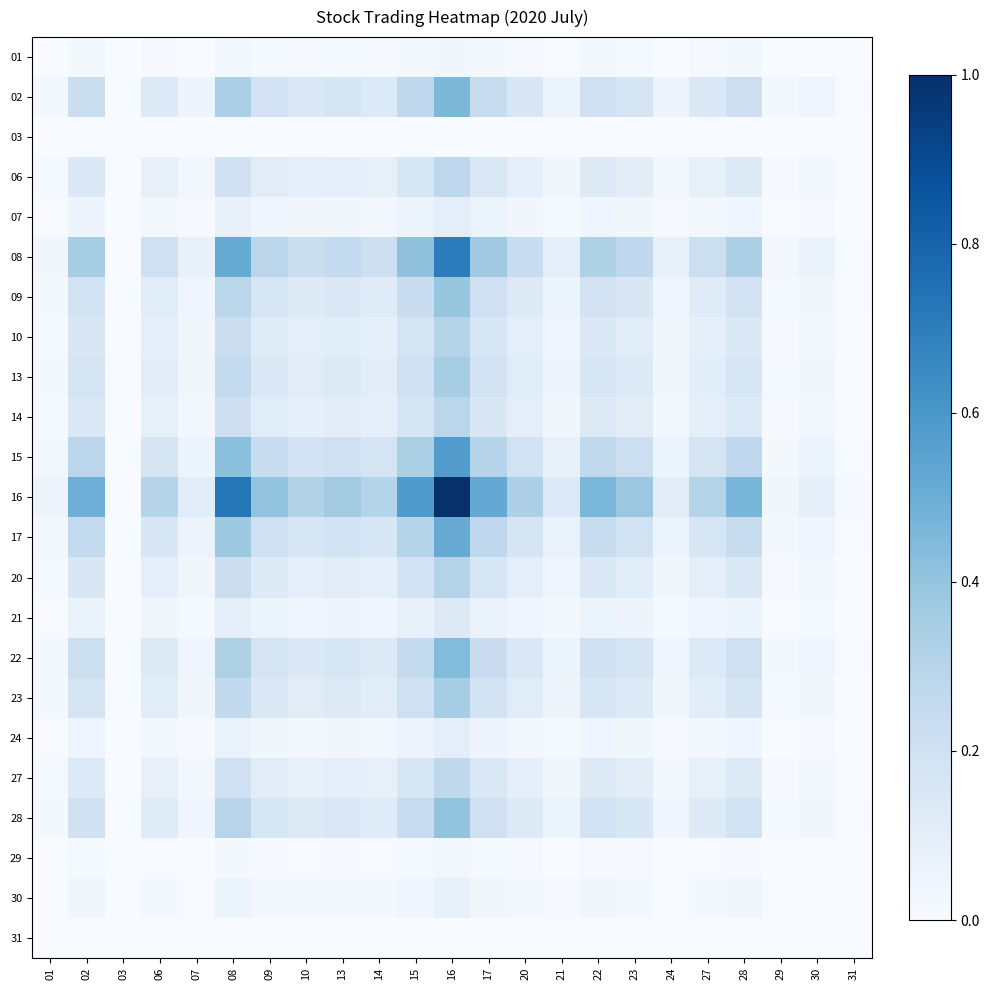

Reading left to right, list all the values displayed in this chart.

01: 01=0.0	02=0.0	03=0.0	06=0.0	07=0.0	08=0.0	09=0.0	10=0.0	13=0.0	14=0.0	15=0.0	16=0.0	17=0.0	20=0.0	21=0.0	22=0.0	23=0.0	24=0.0	27=0.0	28=0.0	29=0.0	30=0.0	31=0.0
02: 01=0.0	02=0.2	03=0.0	06=0.1	07=0.0	08=0.3	09=0.2	10=0.1	13=0.2	14=0.1	15=0.3	16=0.5	17=0.2	20=0.1	21=0.1	22=0.2	23=0.2	24=0.0	27=0.1	28=0.2	29=0.0	30=0.0	31=0.0
03: 01=0.0	02=0.0	03=0.0	06=0.0	07=0.0	08=0.0	09=0.0	10=0.0	13=0.0	14=0.0	15=0.0	16=0.0	17=0.0	20=0.0	21=0.0	22=0.0	23=0.0	24=0.0	27=0.0	28=0.0	29=0.0	30=0.0	31=0.0
06: 01=0.0	02=0.1	03=0.0	06=0.1	07=0.0	08=0.2	09=0.1	10=0.1	13=0.1	14=0.1	15=0.2	16=0.3	17=0.1	20=0.1	21=0.0	22=0.1	23=0.1	24=0.0	27=0.1	28=0.1	29=0.0	30=0.0	31=0.0
07: 01=0.0	02=0.0	03=0.0	06=0.0	07=0.0	08=0.1	09=0.0	10=0.0	13=0.0	14=0.0	15=0.1	16=0.1	17=0.1	20=0.0	21=0.0	22=0.0	23=0.0	24=0.0	27=0.0	28=0.0	29=0.0	30=0.0	31=0.0
08: 01=0.0	02=0.3	03=0.0	06=0.2	07=0.1	08=0.5	09=0.3	10=0.2	13=0.3	14=0.2	15=0.4	16=0.7	17=0.4	20=0.2	21=0.1	22=0.3	23=0.3	24=0.1	27=0.2	28=0.3	29=0.0	30=0.1	31=0.0
09: 01=0.0	02=0.2	03=0.0	06=0.1	07=0.0	08=0.3	09=0.2	10=0.1	13=0.1	14=0.1	15=0.2	16=0.4	17=0.2	20=0.1	21=0.1	22=0.2	23=0.1	24=0.0	27=0.1	28=0.2	29=0.0	30=0.0	31=0.0
10: 01=0.0	02=0.1	03=0.0	06=0.1	07=0.0	08=0.2	09=0.1	10=0.1	13=0.1	14=0.1	15=0.2	16=0.3	17=0.2	20=0.1	21=0.0	22=0.1	23=0.1	24=0.0	27=0.1	28=0.1	29=0.0	30=0.0	31=0.0
13: 01=0.0	02=0.2	03=0.0	06=0.1	07=0.0	08=0.3	09=0.1	10=0.1	13=0.1	14=0.1	15=0.2	16=0.4	17=0.2	20=0.1	21=0.0	22=0.2	23=0.1	24=0.0	27=0.1	28=0.2	29=0.0	30=0.0	31=0.0
14: 01=0.0	02=0.1	03=0.0	06=0.1	07=0.0	08=0.2	09=0.1	10=0.1	13=0.1	14=0.1	15=0.2	16=0.3	17=0.2	20=0.1	21=0.0	22=0.1	23=0.1	24=0.0	27=0.1	28=0.1	29=0.0	30=0.0	31=0.0
15: 01=0.0	02=0.3	03=0.0	06=0.2	07=0.1	08=0.4	09=0.2	10=0.2	13=0.2	14=0.2	15=0.3	16=0.6	17=0.3	20=0.2	21=0.1	22=0.3	23=0.2	24=0.1	27=0.2	28=0.3	29=0.0	30=0.1	31=0.0
16: 01=0.0	02=0.5	03=0.0	06=0.3	07=0.1	08=0.7	09=0.4	10=0.3	13=0.4	14=0.3	15=0.6	16=1.0	17=0.5	20=0.3	21=0.1	22=0.5	23=0.4	24=0.1	27=0.3	28=0.5	29=0.0	30=0.1	31=0.0
17: 01=0.0	02=0.3	03=0.0	06=0.2	07=0.1	08=0.4	09=0.2	10=0.2	13=0.2	14=0.2	15=0.3	16=0.5	17=0.3	20=0.2	21=0.1	22=0.2	23=0.2	24=0.1	27=0.2	28=0.2	29=0.0	30=0.0	31=0.0
20: 01=0.0	02=0.2	03=0.0	06=0.1	07=0.0	08=0.2	09=0.1	10=0.1	13=0.1	14=0.1	15=0.2	16=0.3	17=0.2	20=0.1	21=0.0	22=0.1	23=0.1	24=0.0	27=0.1	28=0.1	29=0.0	30=0.0	31=0.0
21: 01=0.0	02=0.1	03=0.0	06=0.0	07=0.0	08=0.1	09=0.1	10=0.0	13=0.0	14=0.0	15=0.1	16=0.1	17=0.1	20=0.0	21=0.0	22=0.1	23=0.0	24=0.0	27=0.0	28=0.1	29=0.0	30=0.0	31=0.0
22: 01=0.0	02=0.2	03=0.0	06=0.1	07=0.0	08=0.3	09=0.2	10=0.1	13=0.2	14=0.1	15=0.3	16=0.4	17=0.2	20=0.1	21=0.1	22=0.2	23=0.2	24=0.0	27=0.1	28=0.2	29=0.0	30=0.0	31=0.0
23: 01=0.0	02=0.2	03=0.0	06=0.1	07=0.0	08=0.3	09=0.1	10=0.1	13=0.1	14=0.1	15=0.2	16=0.4	17=0.2	20=0.1	21=0.0	22=0.2	23=0.1	24=0.0	27=0.1	28=0.2	29=0.0	30=0.0	31=0.0
24: 01=0.0	02=0.0	03=0.0	06=0.0	07=0.0	08=0.1	09=0.0	10=0.0	13=0.0	14=0.0	15=0.1	16=0.1	17=0.0	20=0.0	21=0.0	22=0.0	23=0.0	24=0.0	27=0.0	28=0.0	29=0.0	30=0.0	31=0.0
27: 01=0.0	02=0.1	03=0.0	06=0.1	07=0.0	08=0.2	09=0.1	10=0.1	13=0.1	14=0.1	15=0.2	16=0.3	17=0.1	20=0.1	21=0.0	22=0.1	23=0.1	24=0.0	27=0.1	28=0.1	29=0.0	30=0.0	31=0.0
28: 01=0.0	02=0.2	03=0.0	06=0.1	07=0.0	08=0.3	09=0.2	10=0.1	13=0.1	14=0.1	15=0.2	16=0.4	17=0.2	20=0.1	21=0.1	22=0.2	23=0.2	24=0.0	27=0.1	28=0.2	29=0.0	30=0.0	31=0.0
29: 01=0.0	02=0.0	03=0.0	06=0.0	07=0.0	08=0.0	09=0.0	10=0.0	13=0.0	14=0.0	15=0.0	16=0.0	17=0.0	20=0.0	21=0.0	22=0.0	23=0.0	24=0.0	27=0.0	28=0.0	29=0.0	30=0.0	31=0.0
30: 01=0.0	02=0.0	03=0.0	06=0.0	07=0.0	08=0.1	09=0.0	10=0.0	13=0.0	14=0.0	15=0.0	16=0.1	17=0.0	20=0.0	21=0.0	22=0.0	23=0.0	24=0.0	27=0.0	28=0.0	29=0.0	30=0.0	31=0.0
31: 01=0.0	02=0.0	03=0.0	06=0.0	07=0.0	08=0.0	09=0.0	10=0.0	13=0.0	14=0.0	15=0.0	16=0.0	17=0.0	20=0.0	21=0.0	22=0.0	23=0.0	24=0.0	27=0.0	28=0.0	29=0.0	30=0.0	31=0.0